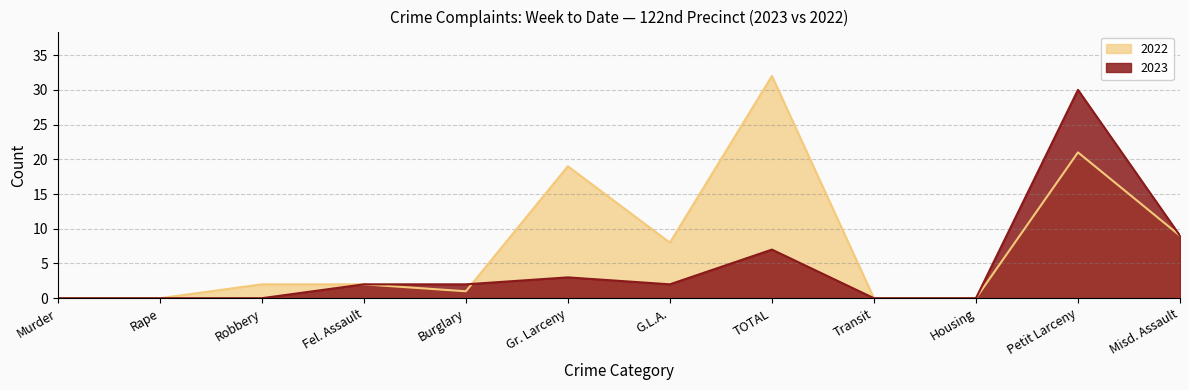

What is the label of the 5th point from the right?

TOTAL